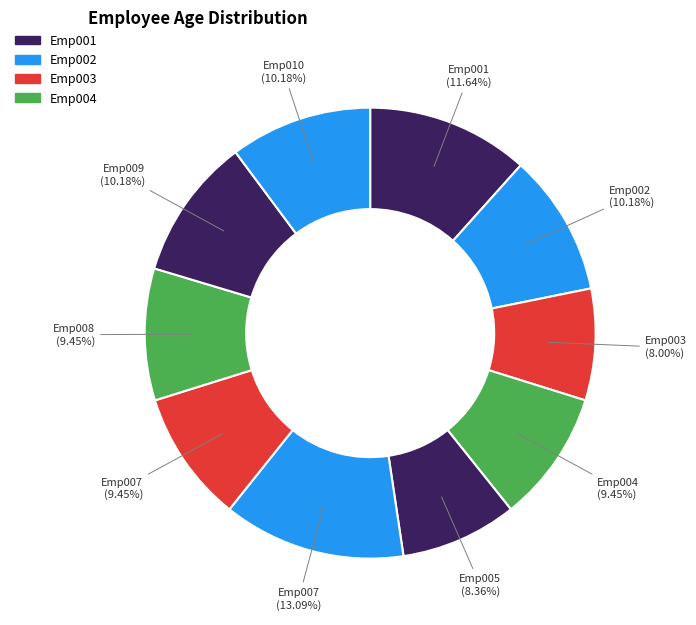

What is the largest slice in the pie chart?

Emp007